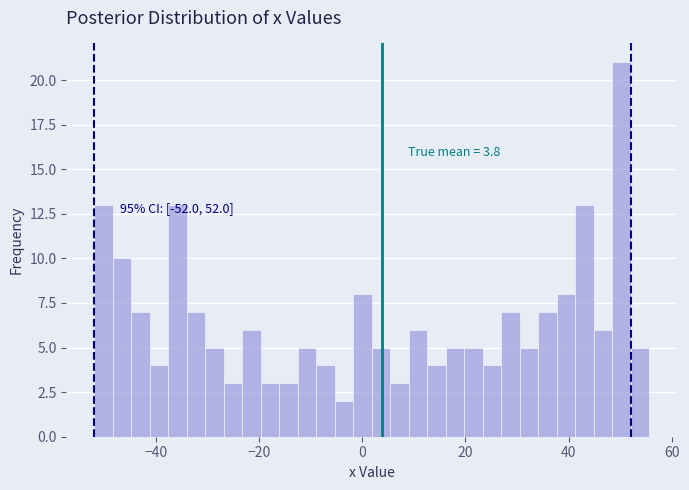

Read against the x-axis, roughly where is the centre of the tallest bar?

50